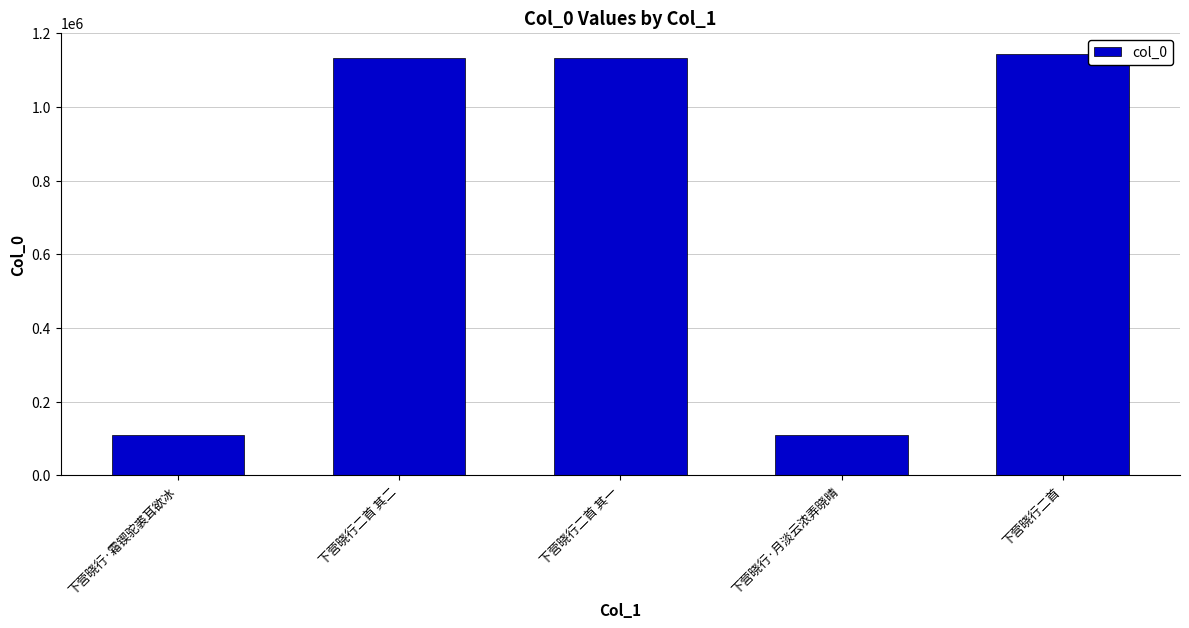

What value does the data have at 下营晓行·霜锲驼裘耳欲冰?

108428